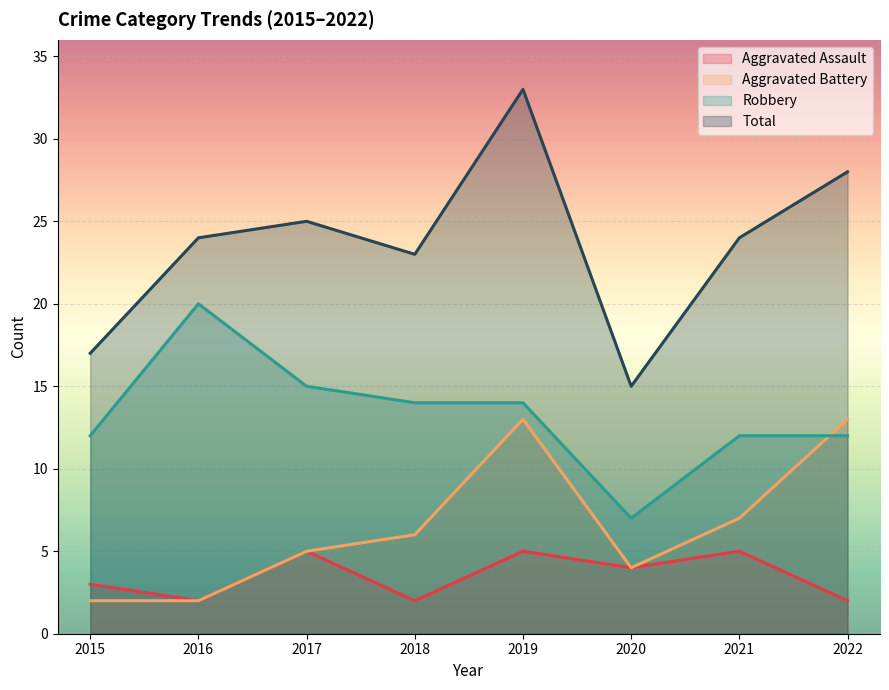

How many lines are shown in the chart?

4